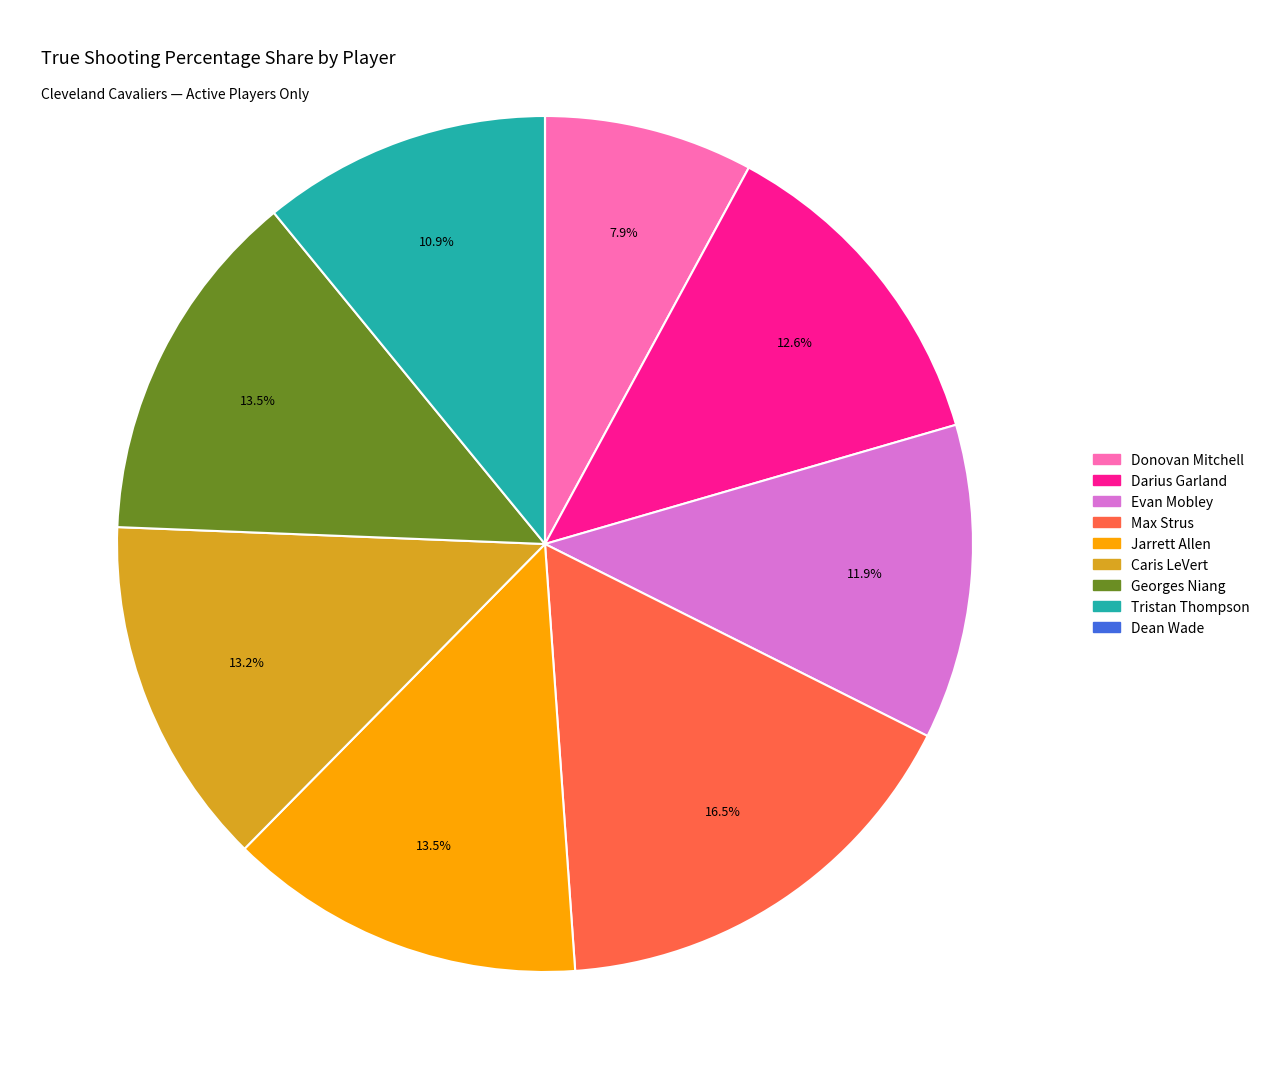

To the nearest percent, what is the difference between the largest and smallest slice percentages?

16%